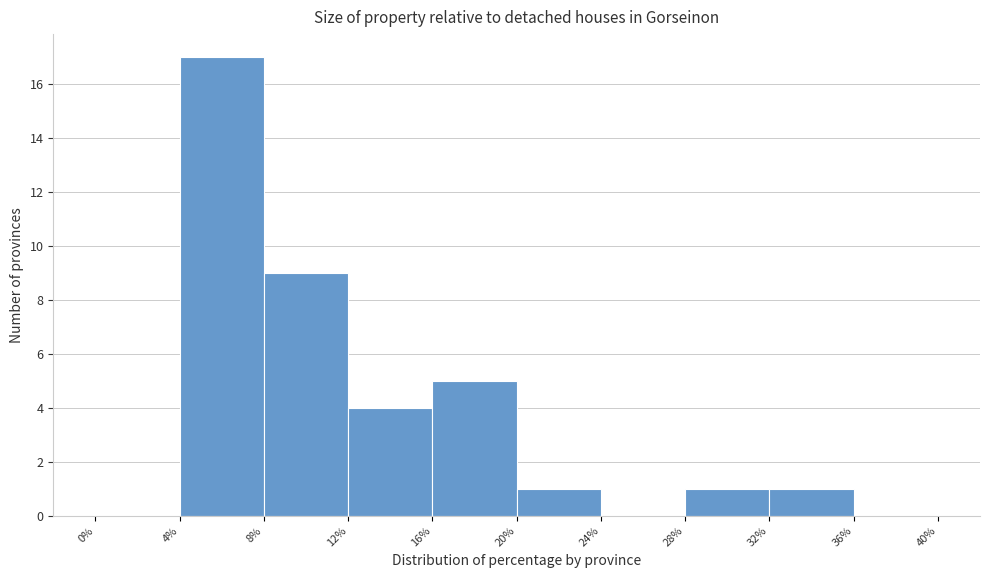

What is the height of the bar covering 12% to 16% on the x-axis? The values are not printed on the chart, so give them approximately, as read against the axis.

4